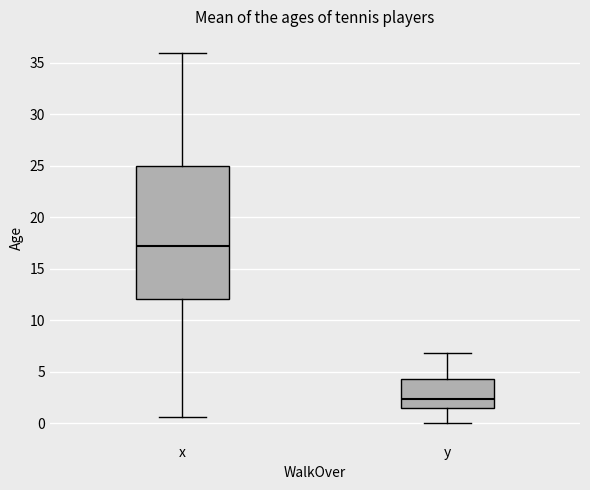

Where does the upper whisker of the box for y end on the y-axis? The values are not printed on the chart, so give them approximately, as read against the axis.

7.0